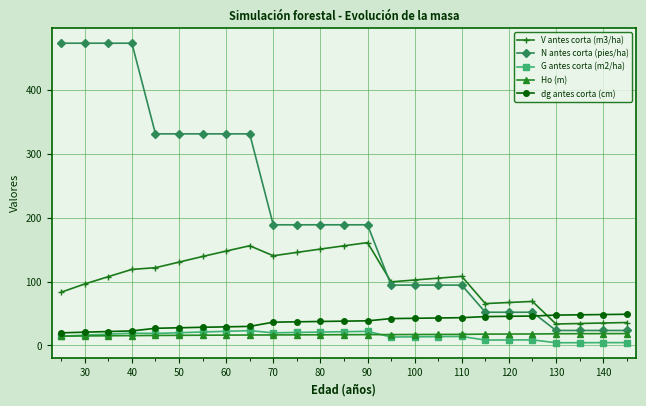

True or false: G antes corta (m2/ha) has more than 1 points higher than both neighbors.

True